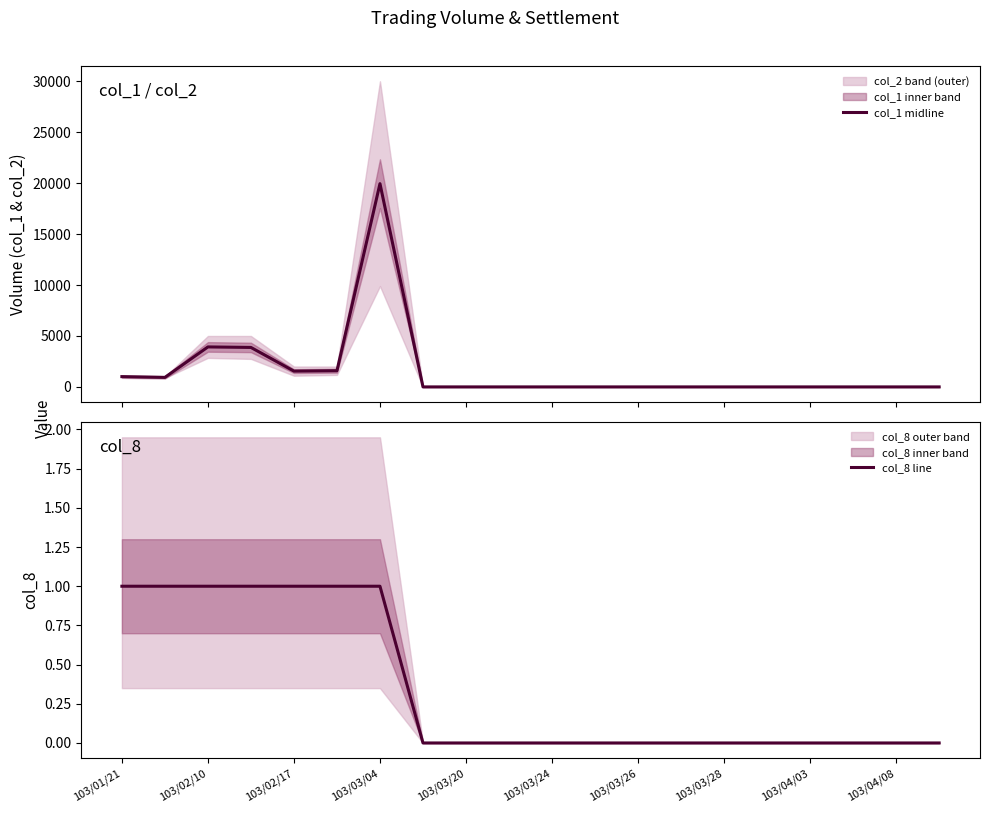

Is it true that col_8 line equals 0 at 19?

False